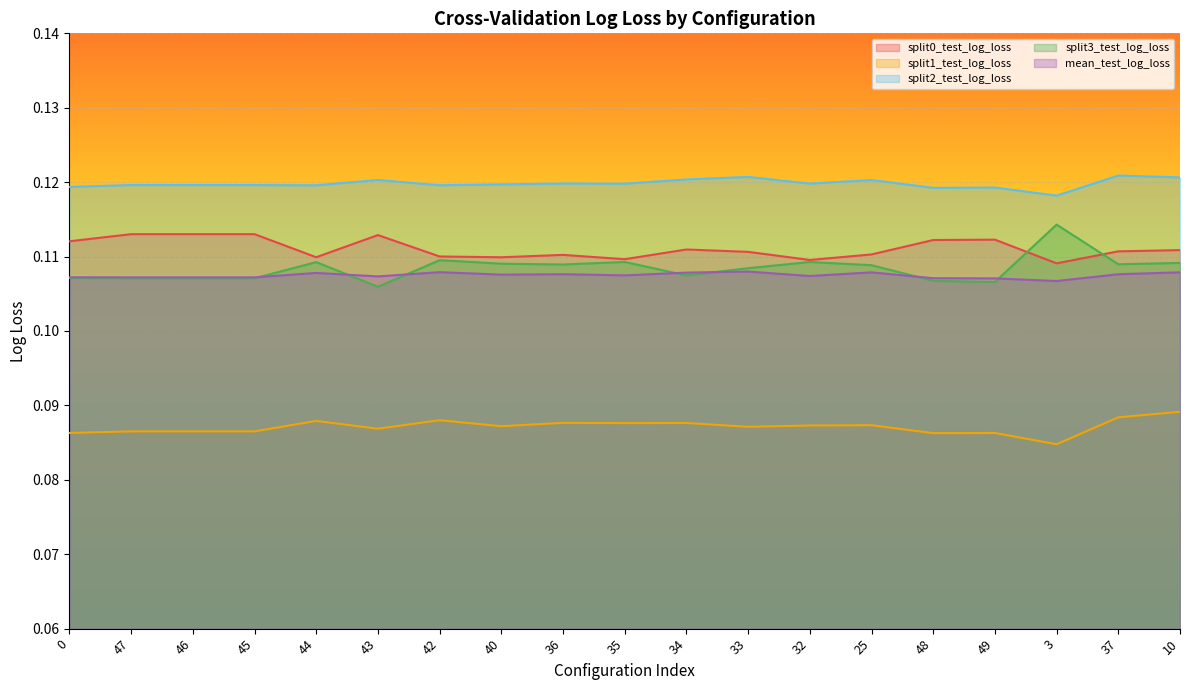

Which series has the largest total across all categories?

split2_test_log_loss